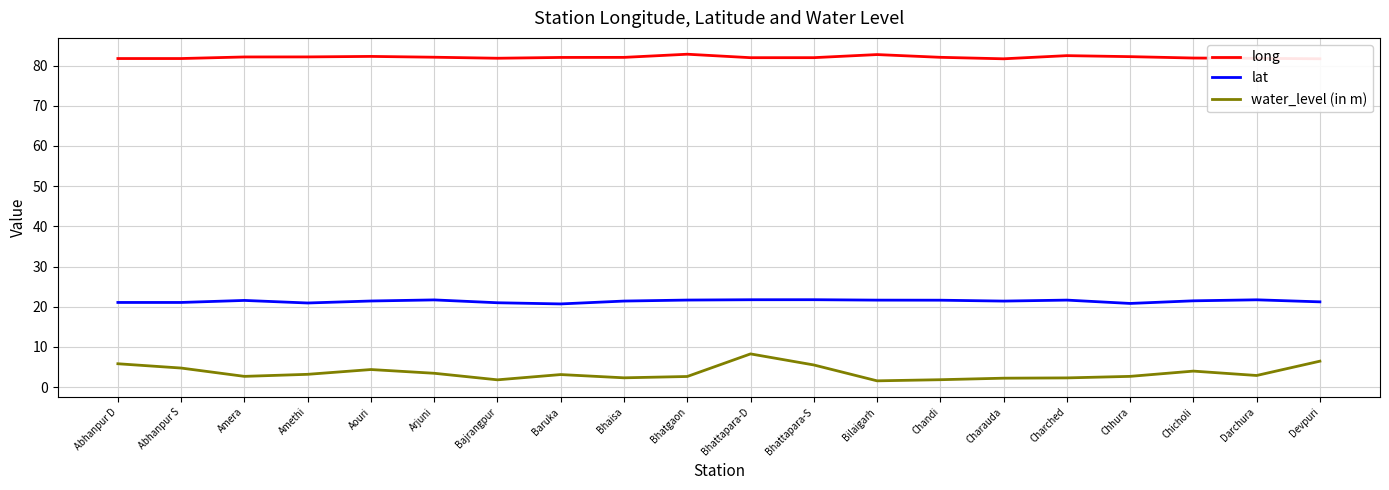

What is the total value across all series at Darchura?

106.4